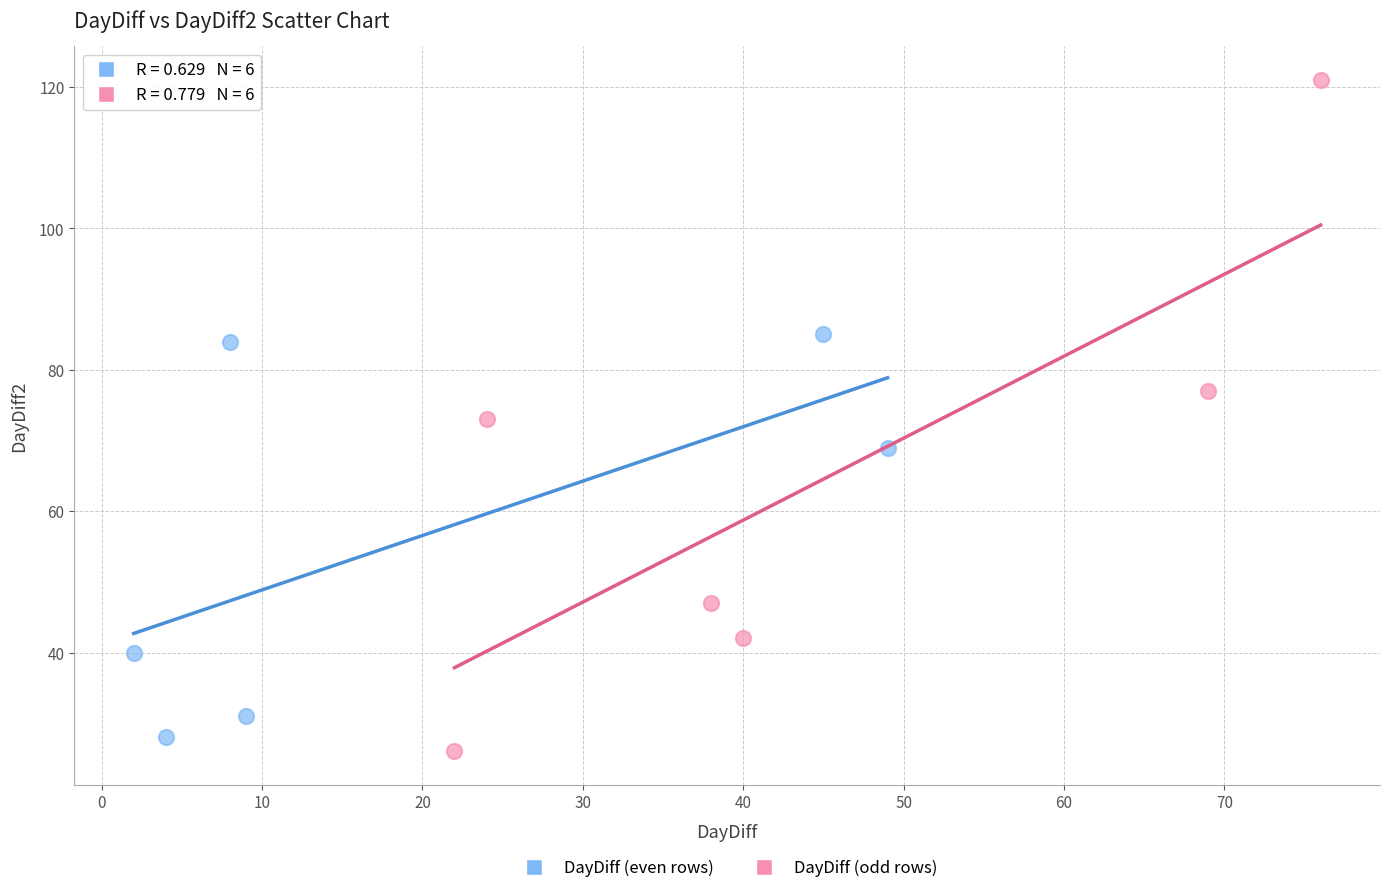

What are all the series names shown in the legend?

DayDiff (even rows), DayDiff (odd rows)